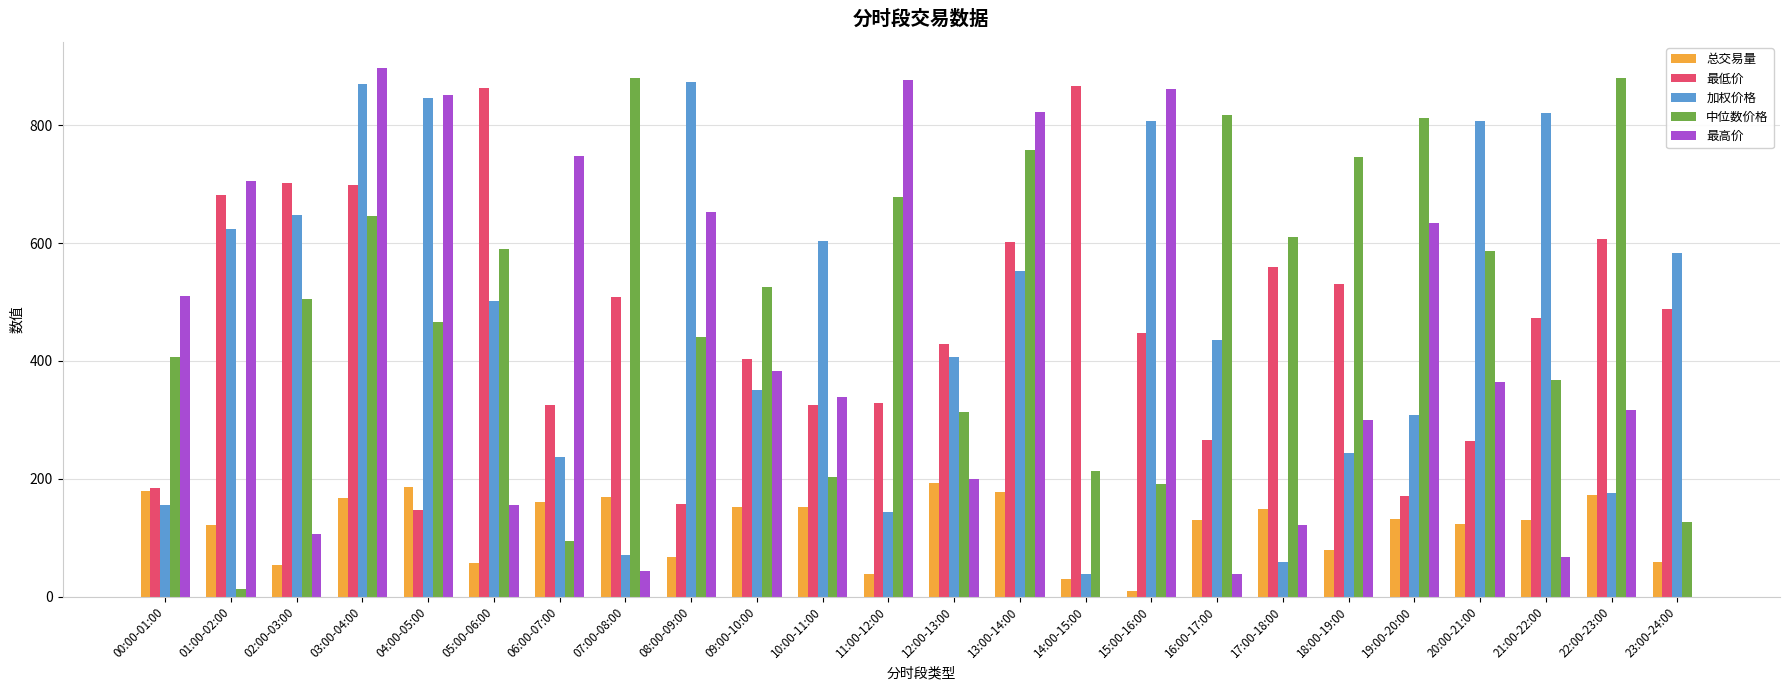

What is the sum of all 最高价 values?

9989.9